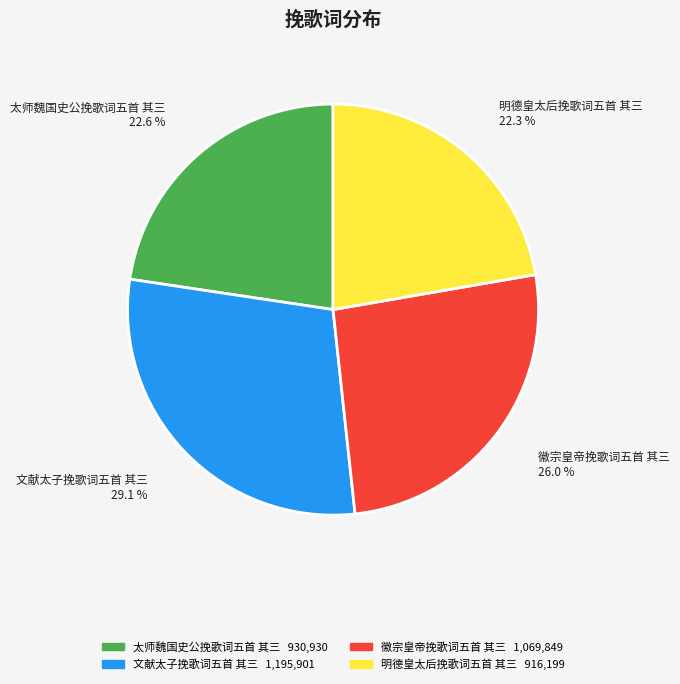

Count the number of slices in the pie.

4